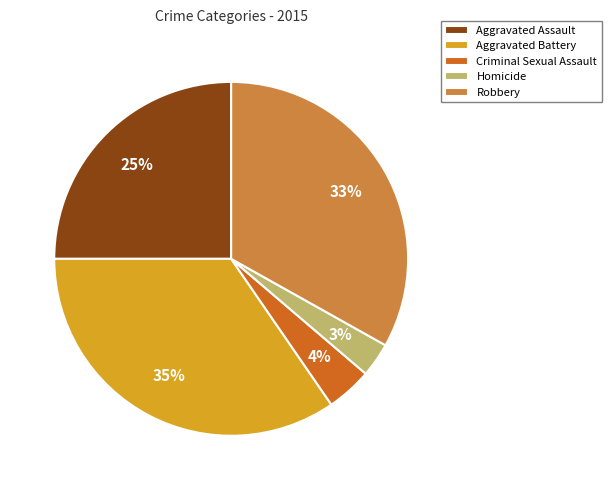

To the nearest percent, what is the combined percentage of Homicide and Criminal Sexual Assault?

7%